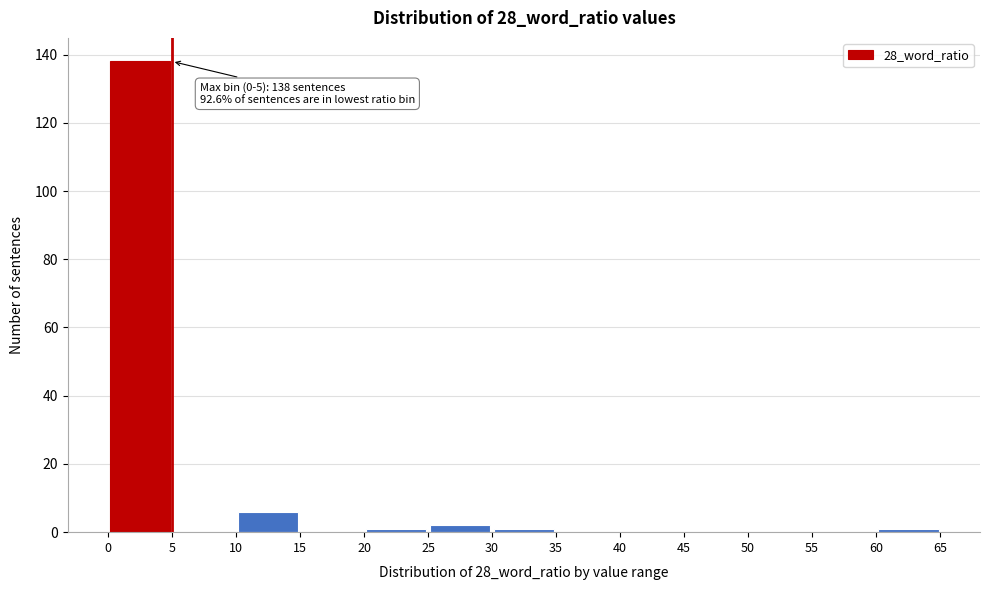

Which range on the x-axis has the tallest bar?

0 to 5